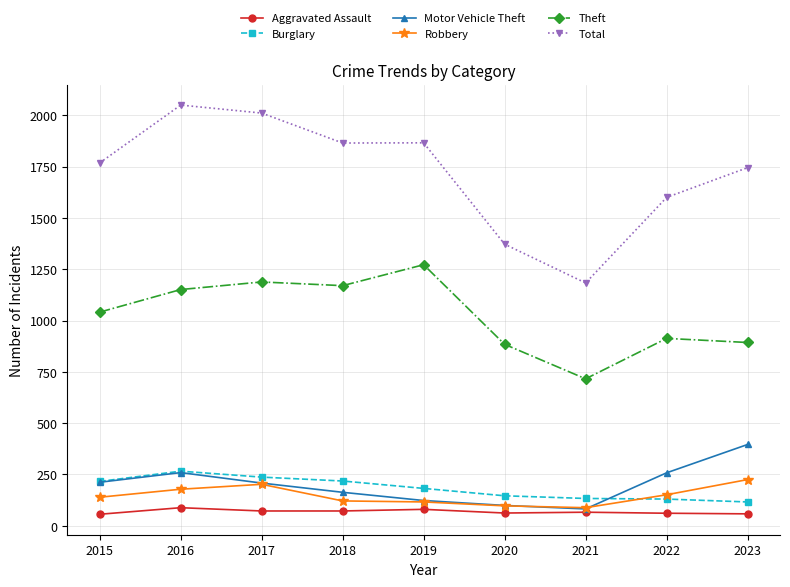

The value of Motor Vehicle Theft at 2016 is 259. True or false?

True